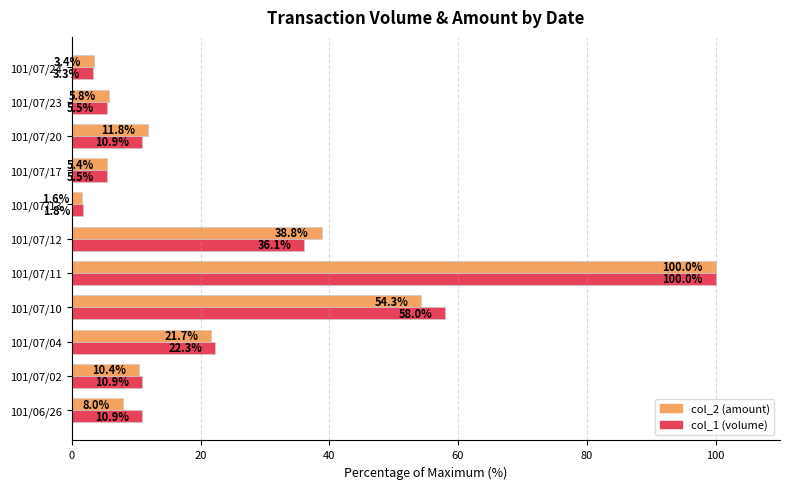

True or false: col_2 (amount) has a value of 5.8 at 101/07/23.

True